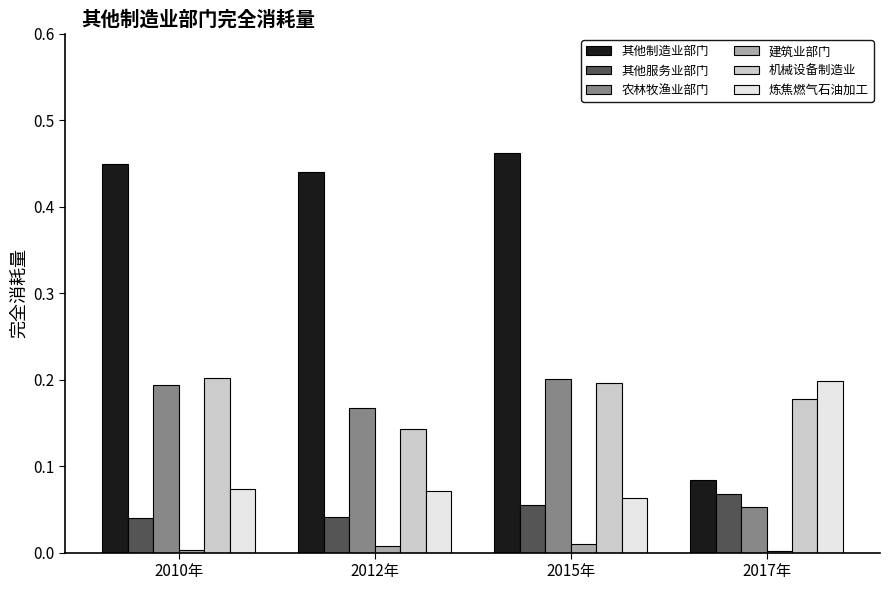

Between 2010年 and 2017年, which series saw the biggest shift?

其他制造业部门